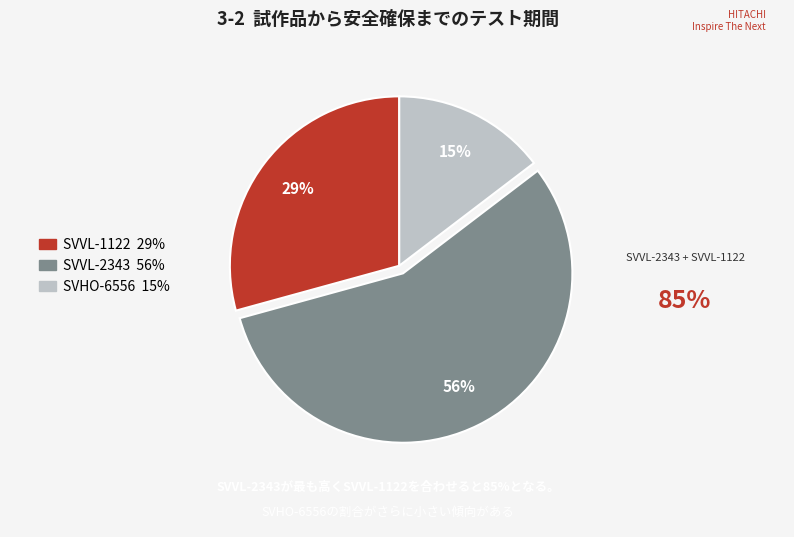

Count the number of slices in the pie.

3